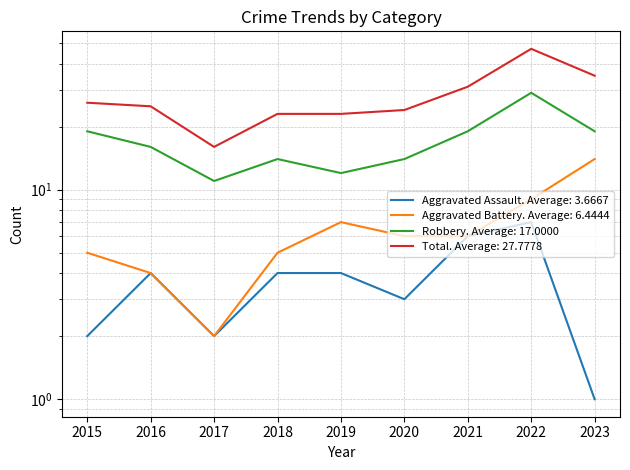

True or false: Robbery and Aggravated Battery intersect in this chart.

False